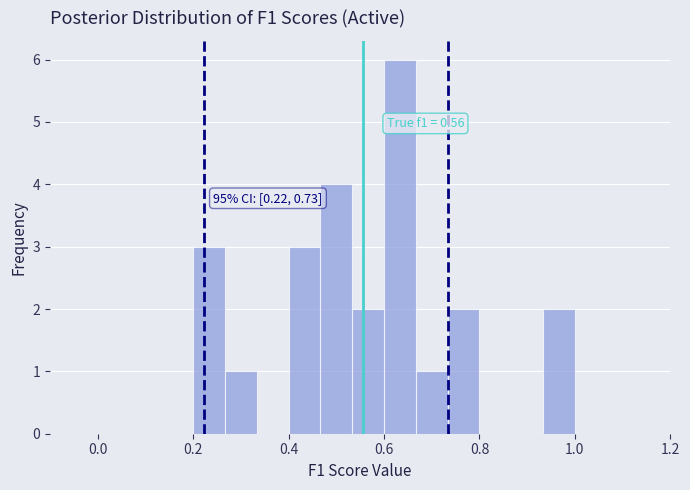

Read against the x-axis, roughly where is the centre of the tallest bar?

0.64